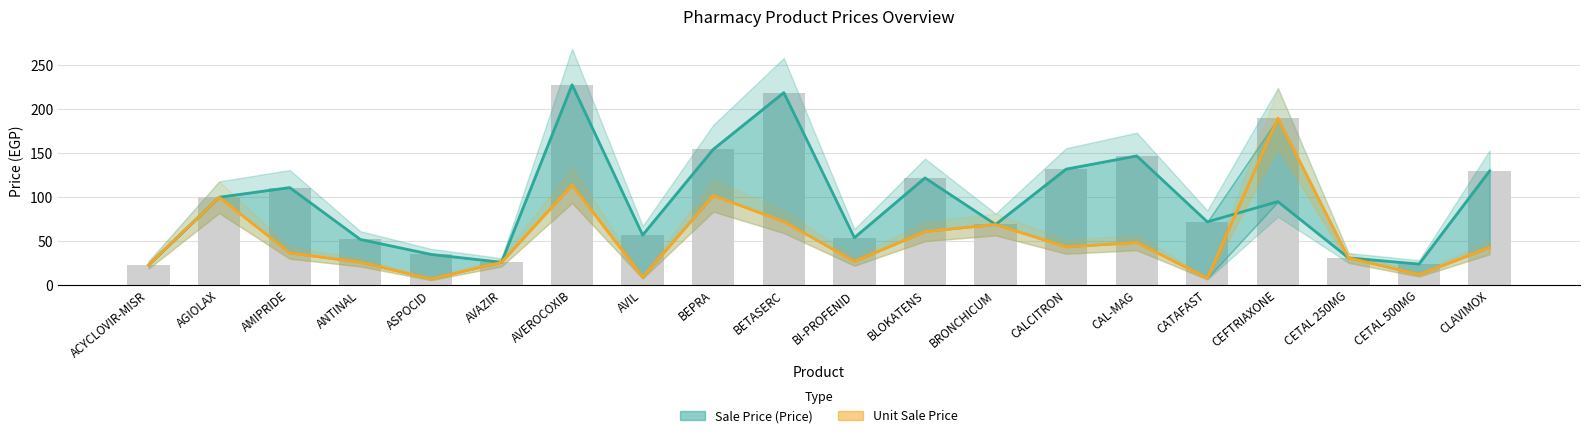

What is the difference between the Sale Price (Price) values at ANTINAL and CEFTRIAXONE?

43.0